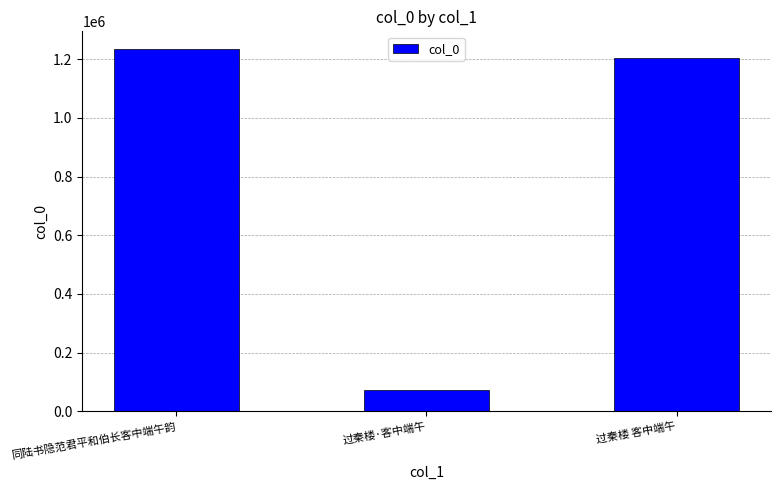

What is the sum of the values at 过秦楼 客中端午 and 同陆书隐范君平和伯长客中端午韵?

2437829